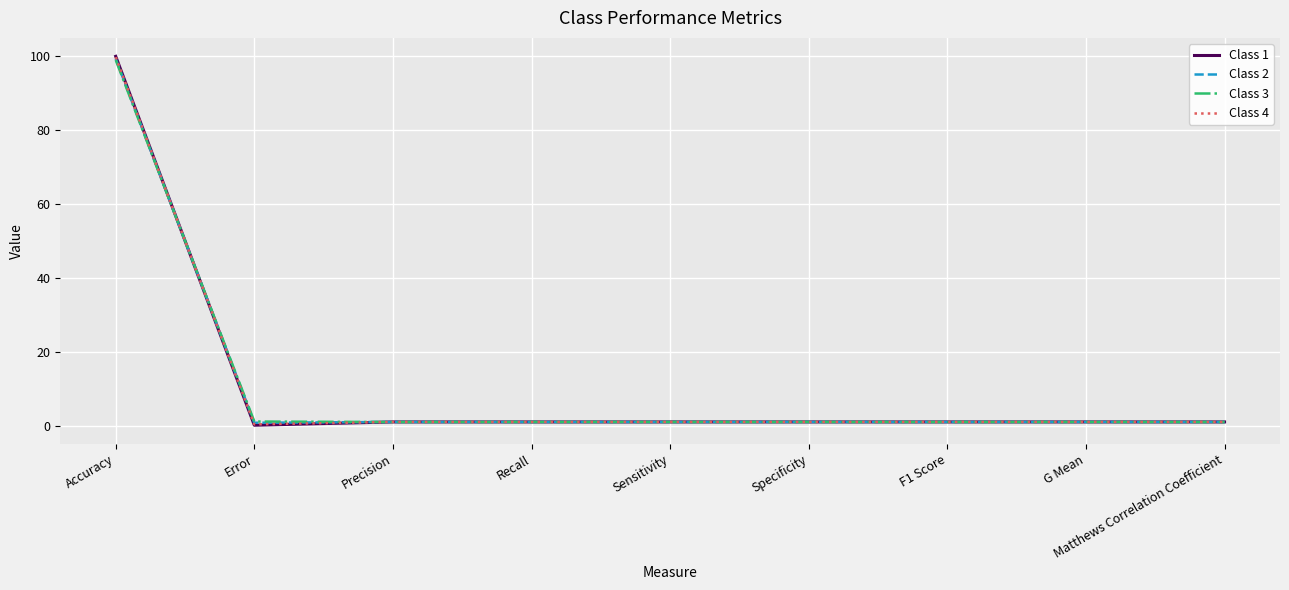

How many lines are shown in the chart?

4